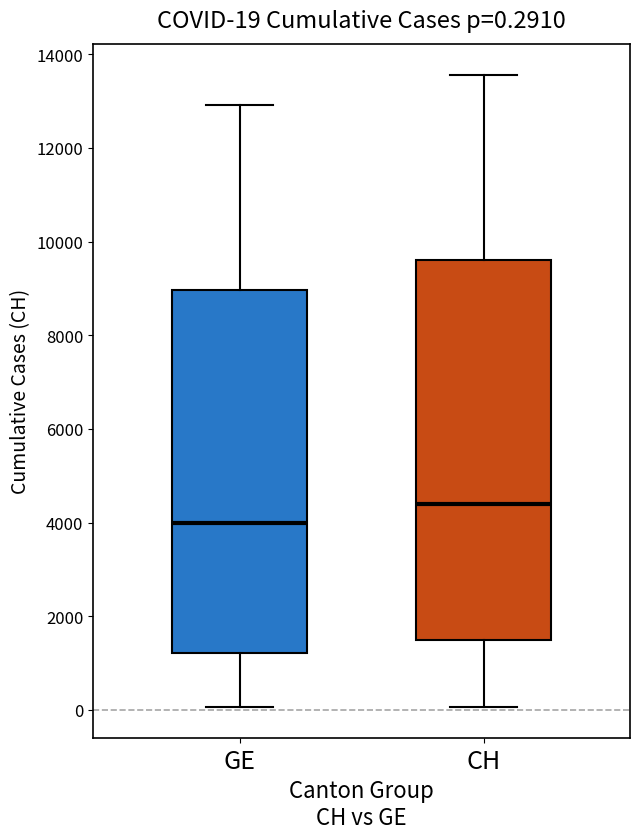

Comparing the boxes themselves (not the whiskers), which one is the tallest?

CH